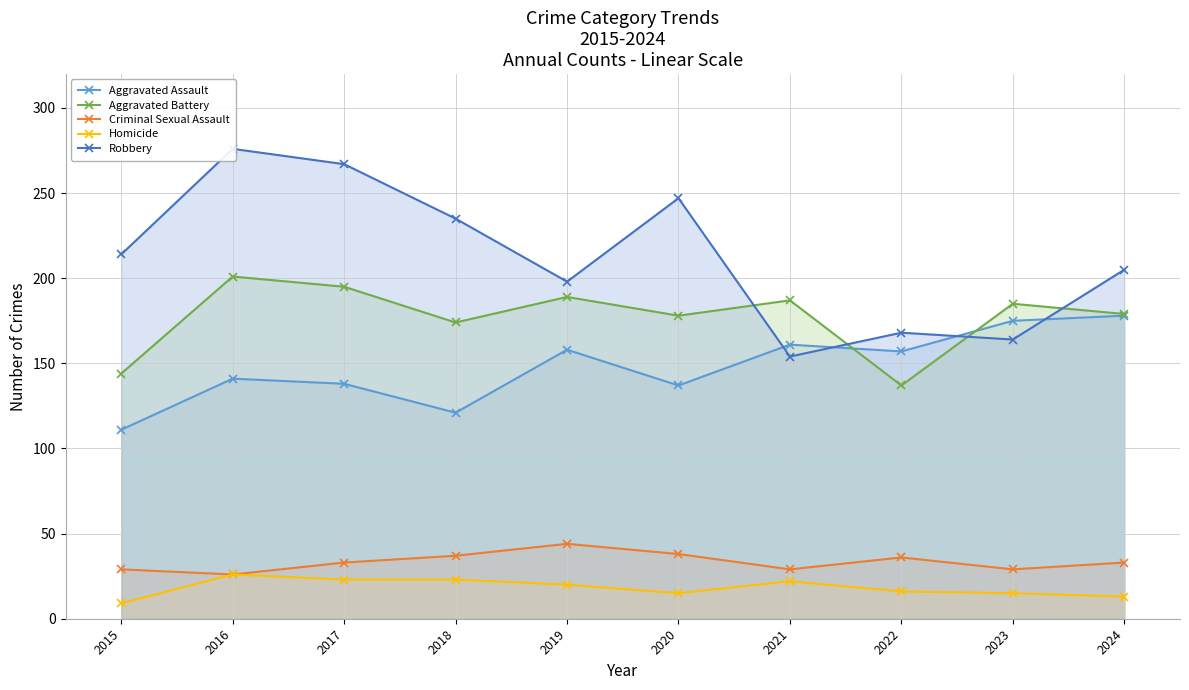

At which category is the sum across all series the highest?

2016